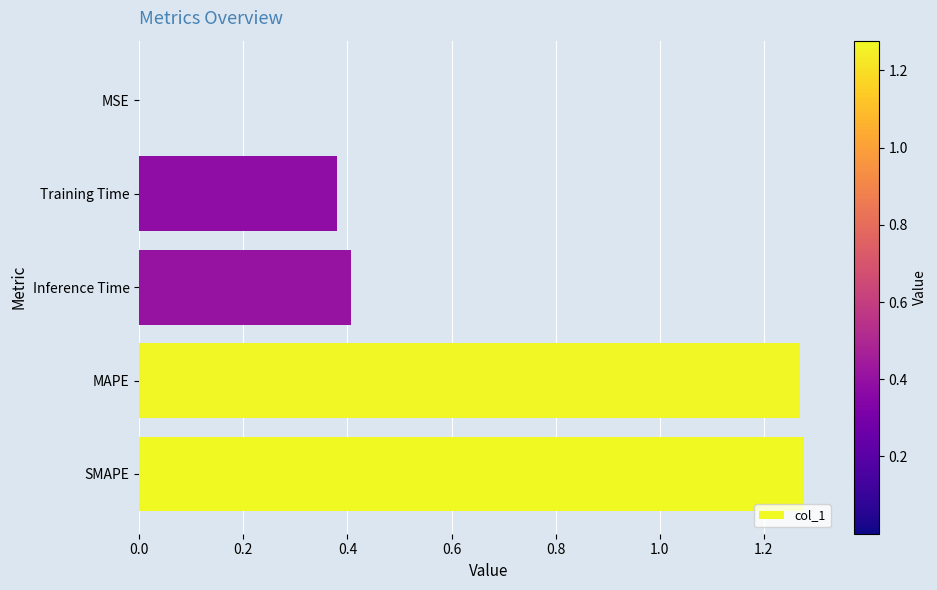

What is the change in value from SMAPE to Training Time?

-0.9